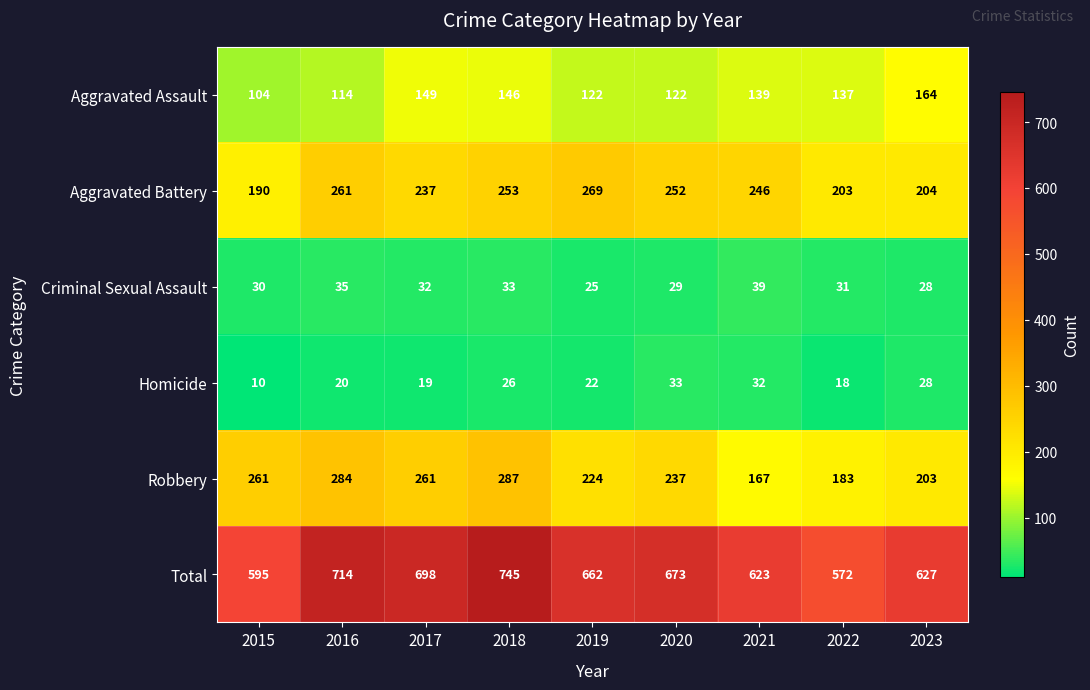

What is the difference between the maximum and minimum values in the Robbery series?

120